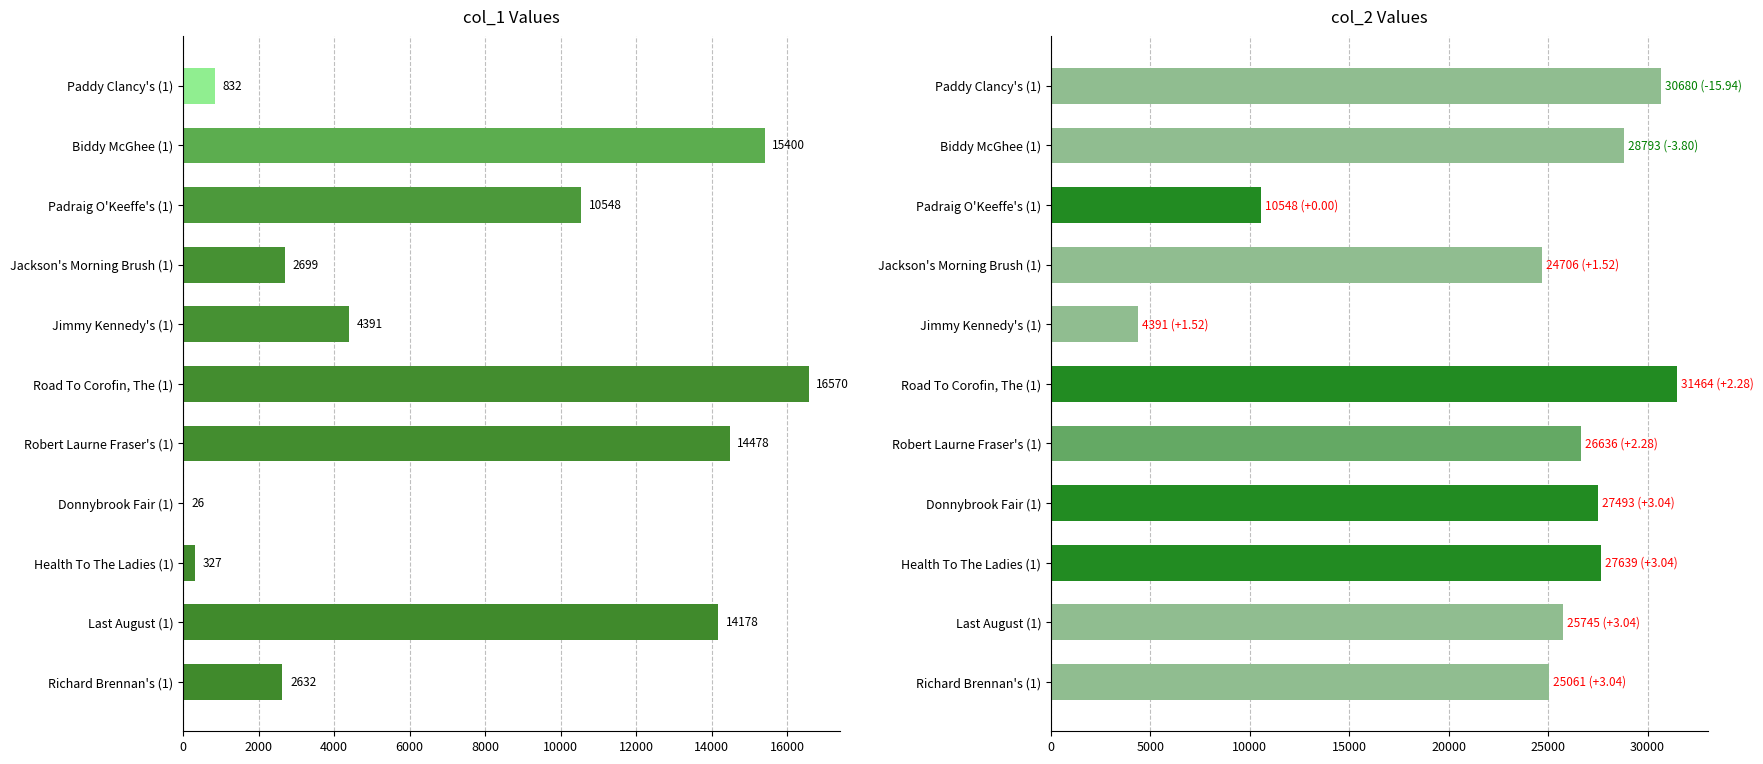

List the series in order of their overall mean, lowest first.

col_1, col_2